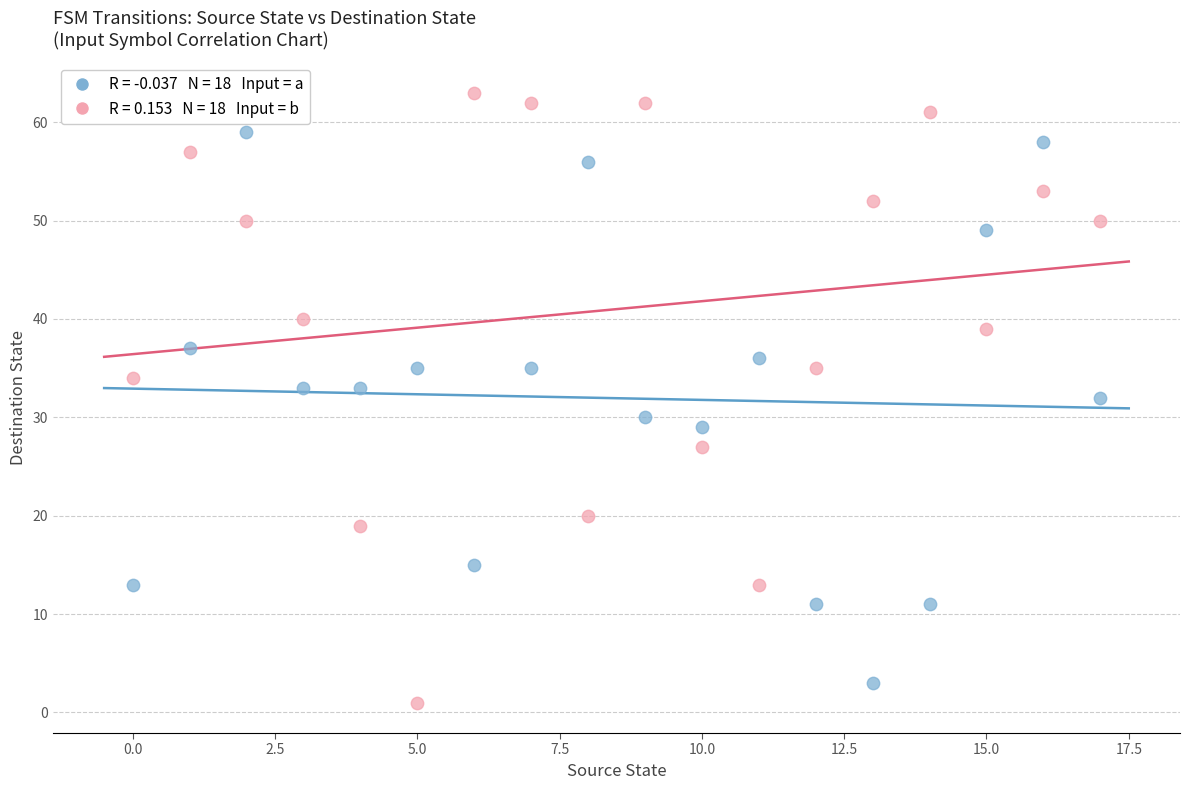

Across all data points, what is the range of Y values (max minus min)?

62